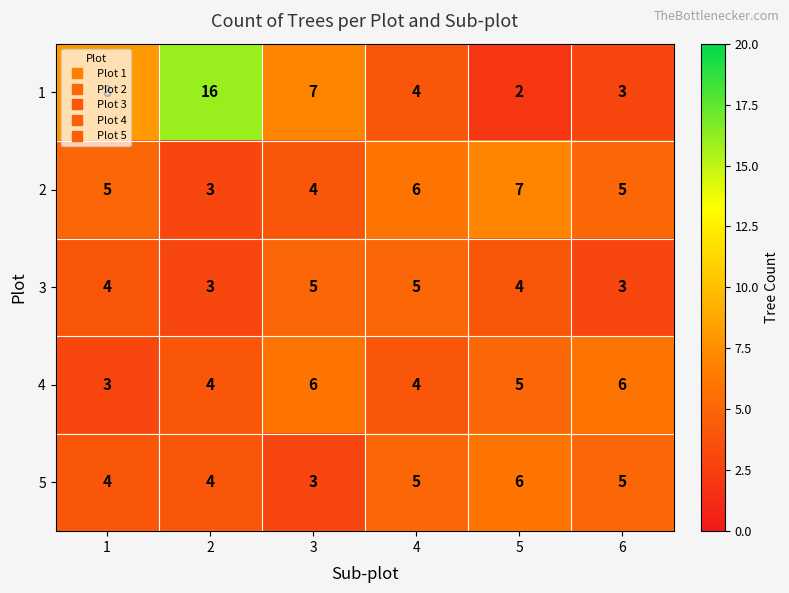

Which category has the highest value in the 2 series?

5